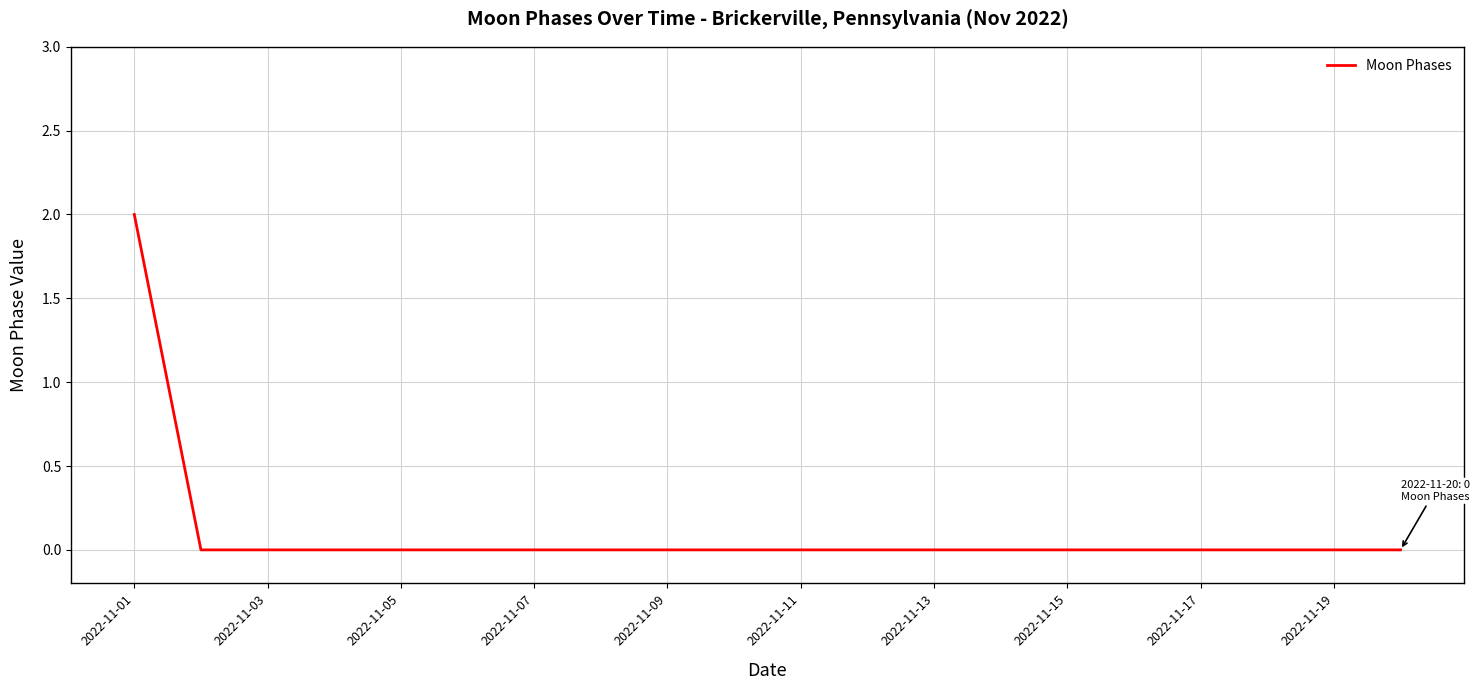

How many lines are shown in the chart?

1